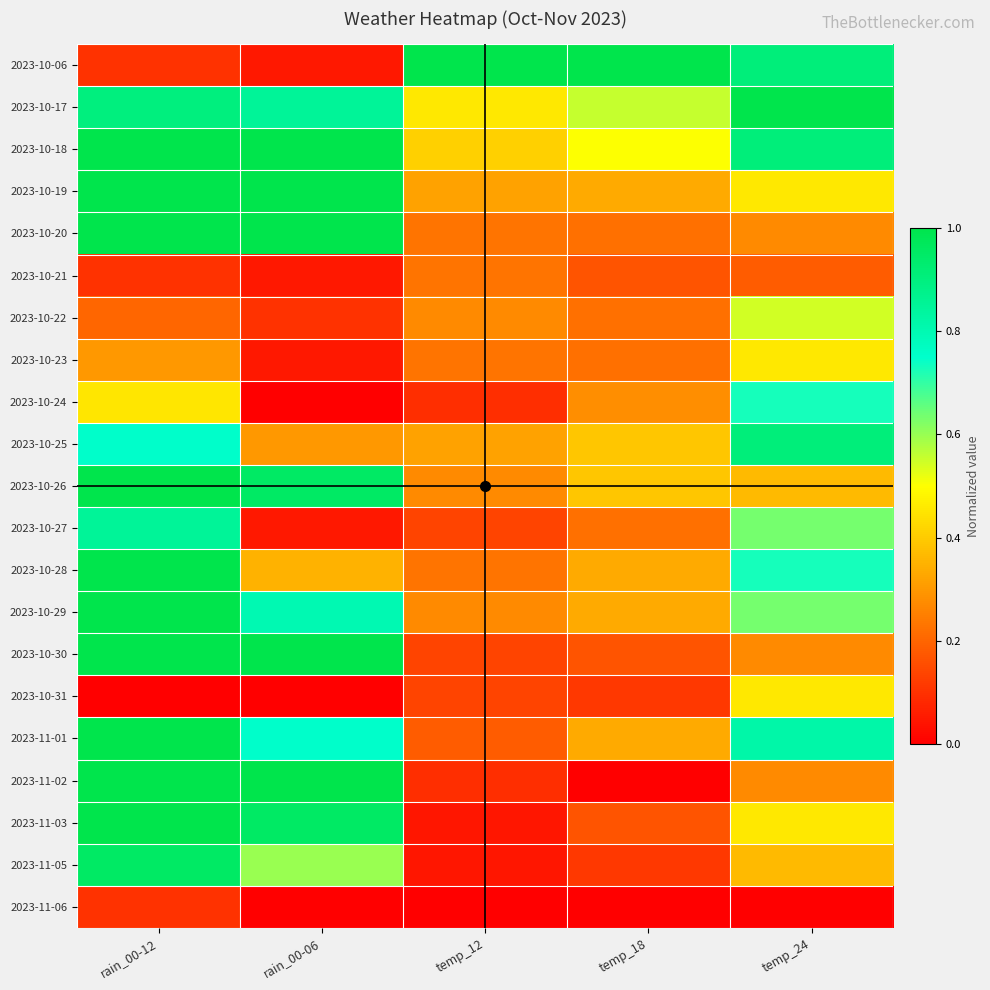

What is the total value across all series at rain_00-12?

14.7